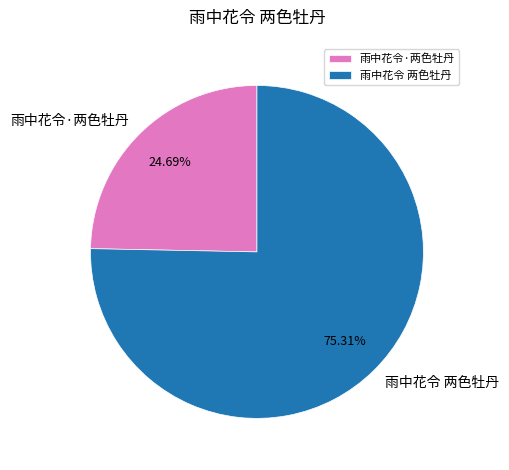

Do 雨中花令 两色牡丹 and 雨中花令·两色牡丹 together represent more than half of the pie?

Yes